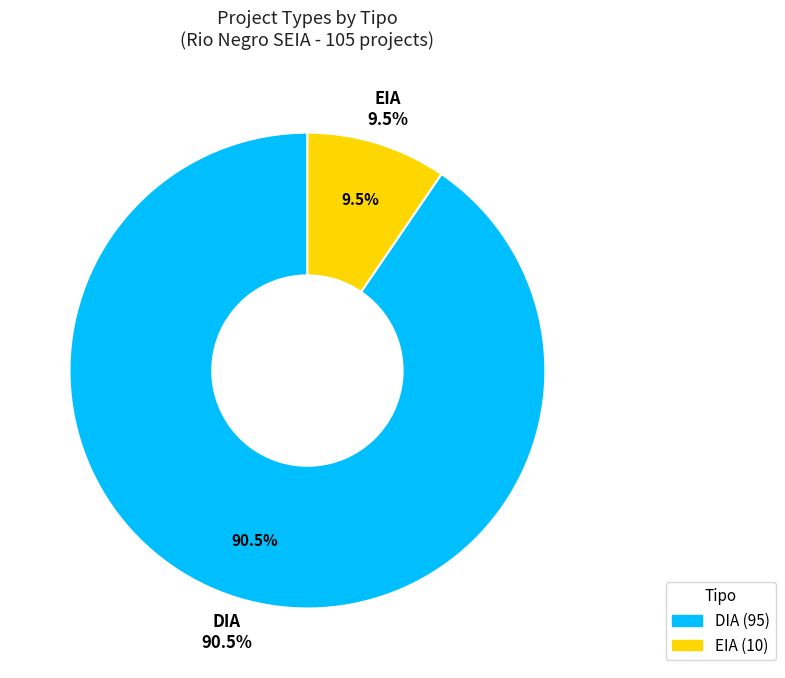

What is the majority slice?

DIA